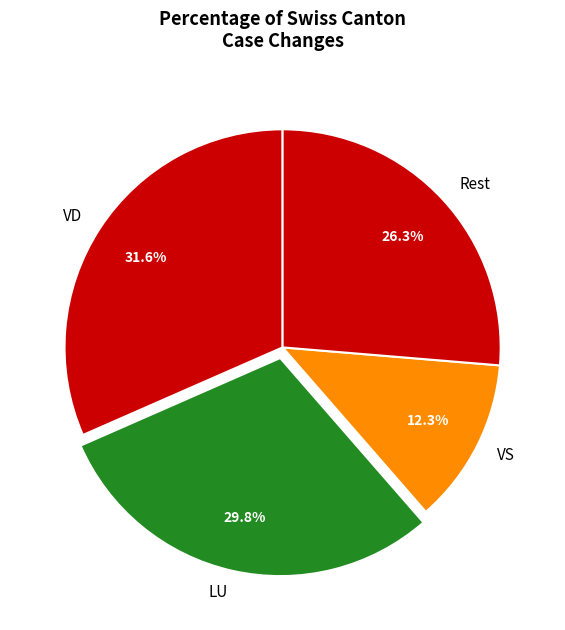

What portion of the pie excludes LU?

70.2%